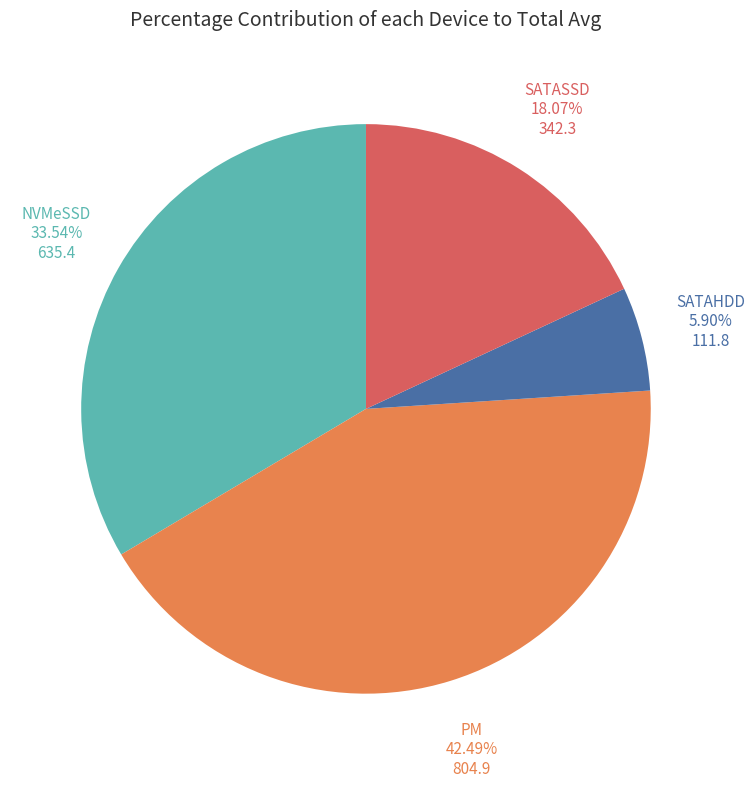

Does any single category account for the majority?

No